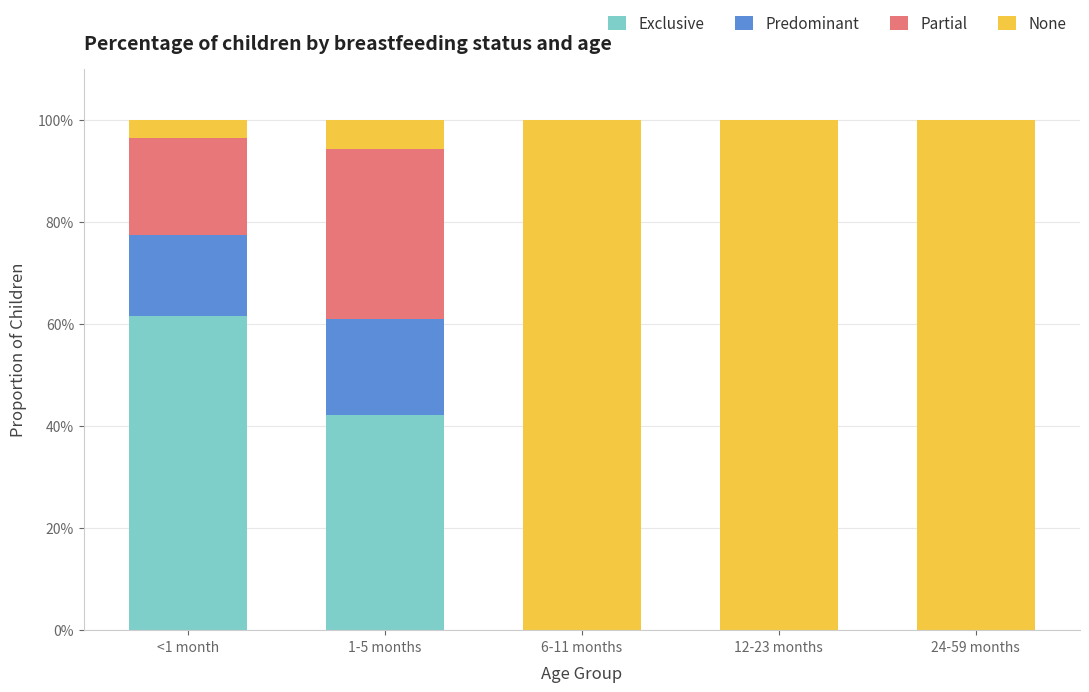

Are the bars grouped side by side (vs. stacked)?

No